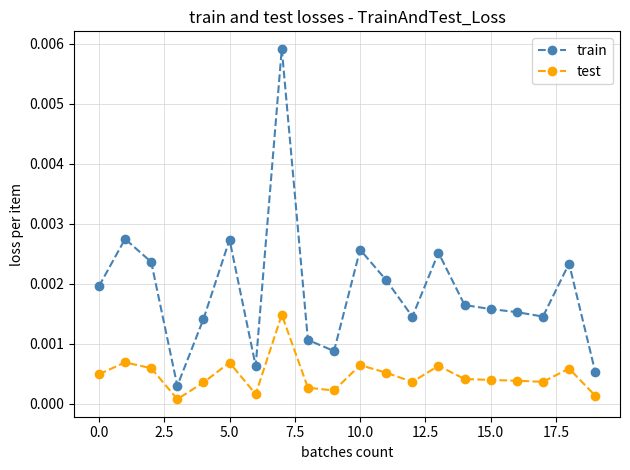

Which series has the widest spread of values?

train